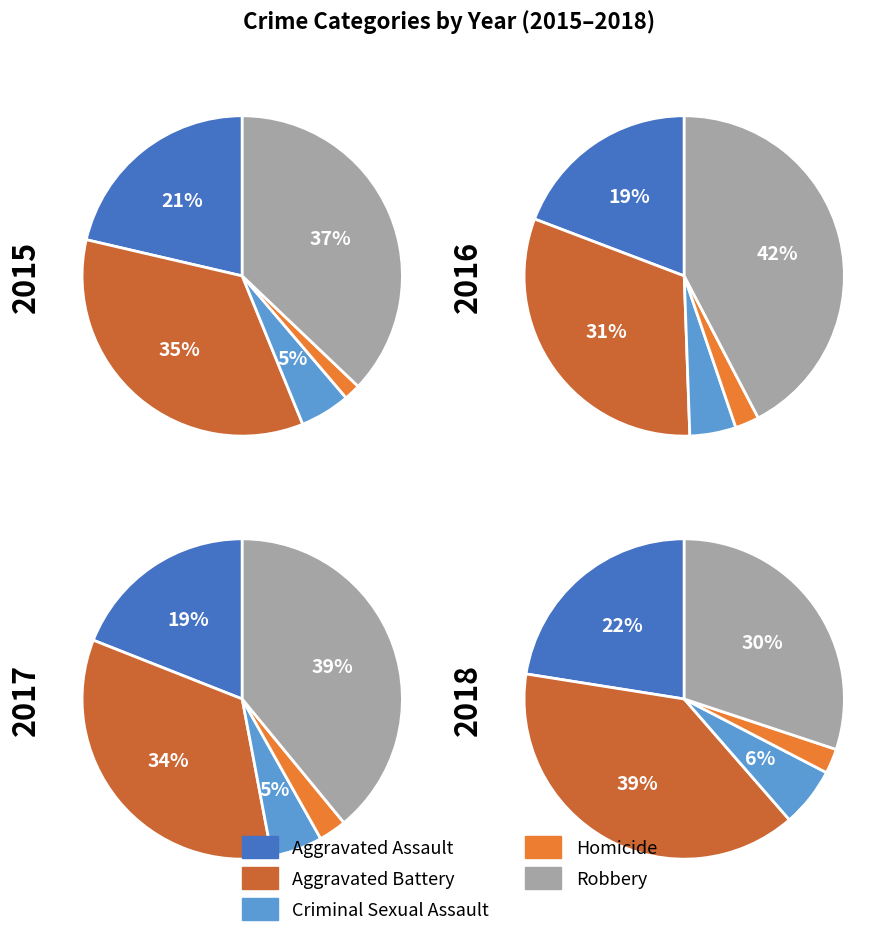

Is Aggravated Assault the majority of the pie?

No